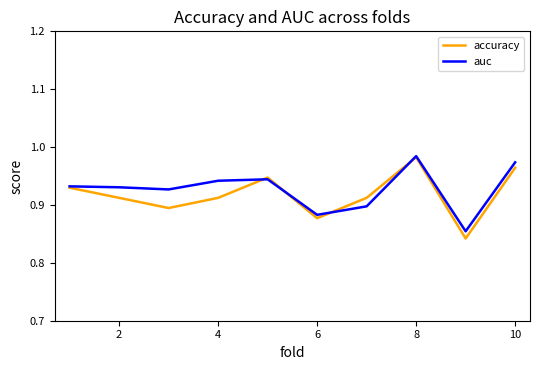

Which series has the widest spread of values?

accuracy